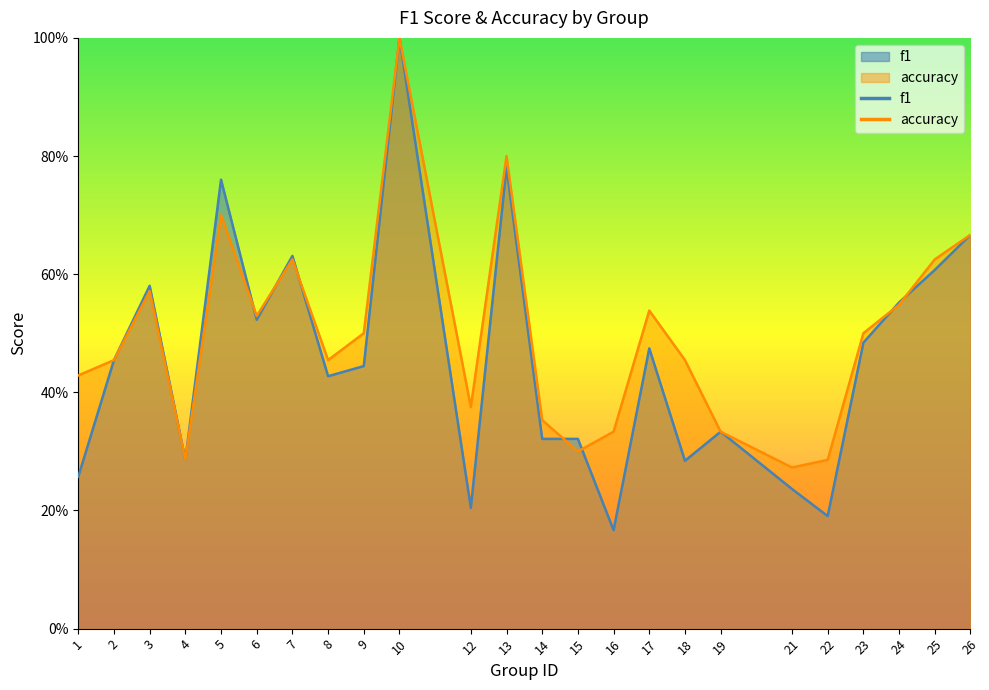

What is the total value across all series at 23?

1.0